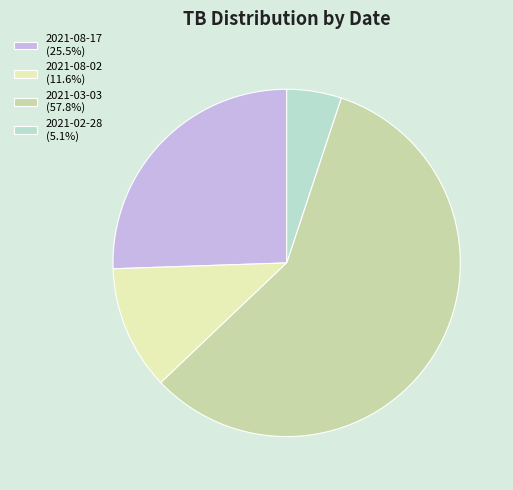

Count the number of slices in the pie.

4